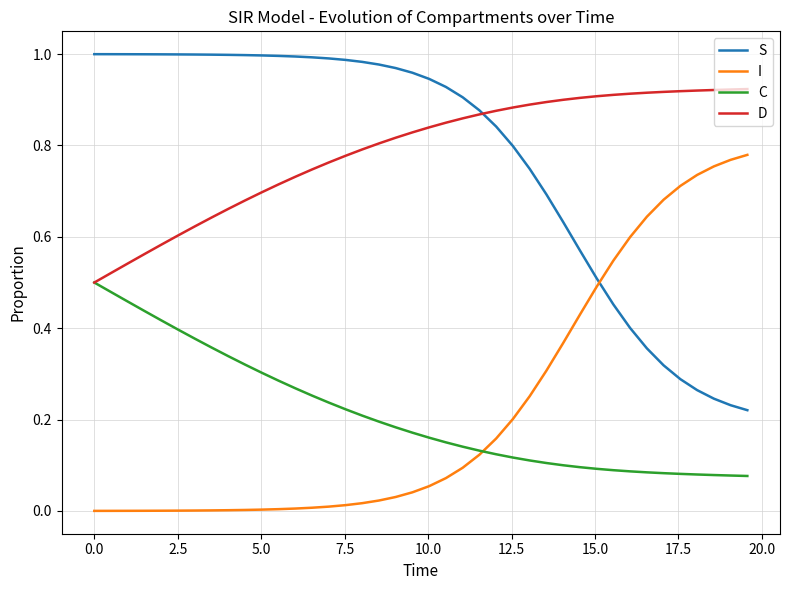

List the series in order of their peak value, highest first.

S, D, I, C